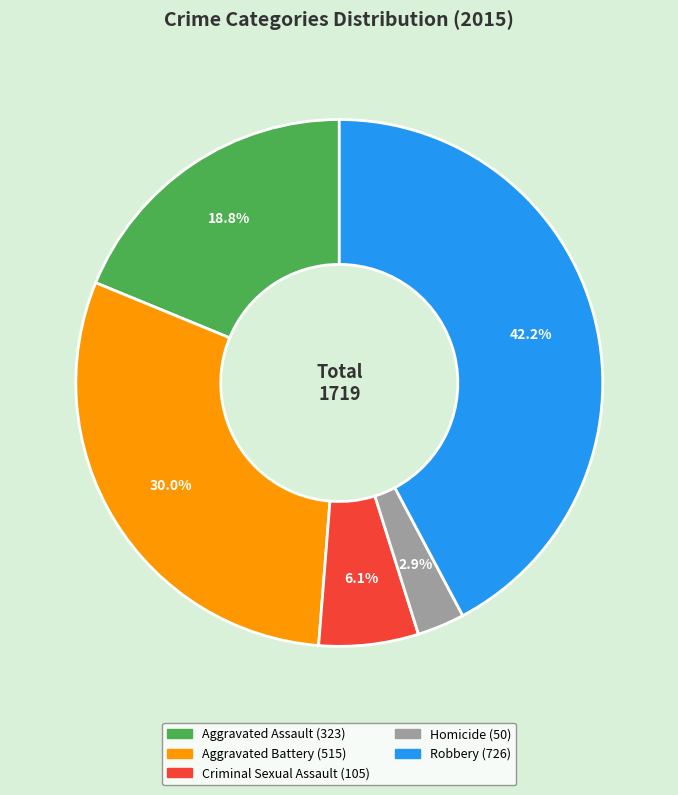

What percentage is the Robbery slice, to the nearest percent?

42%